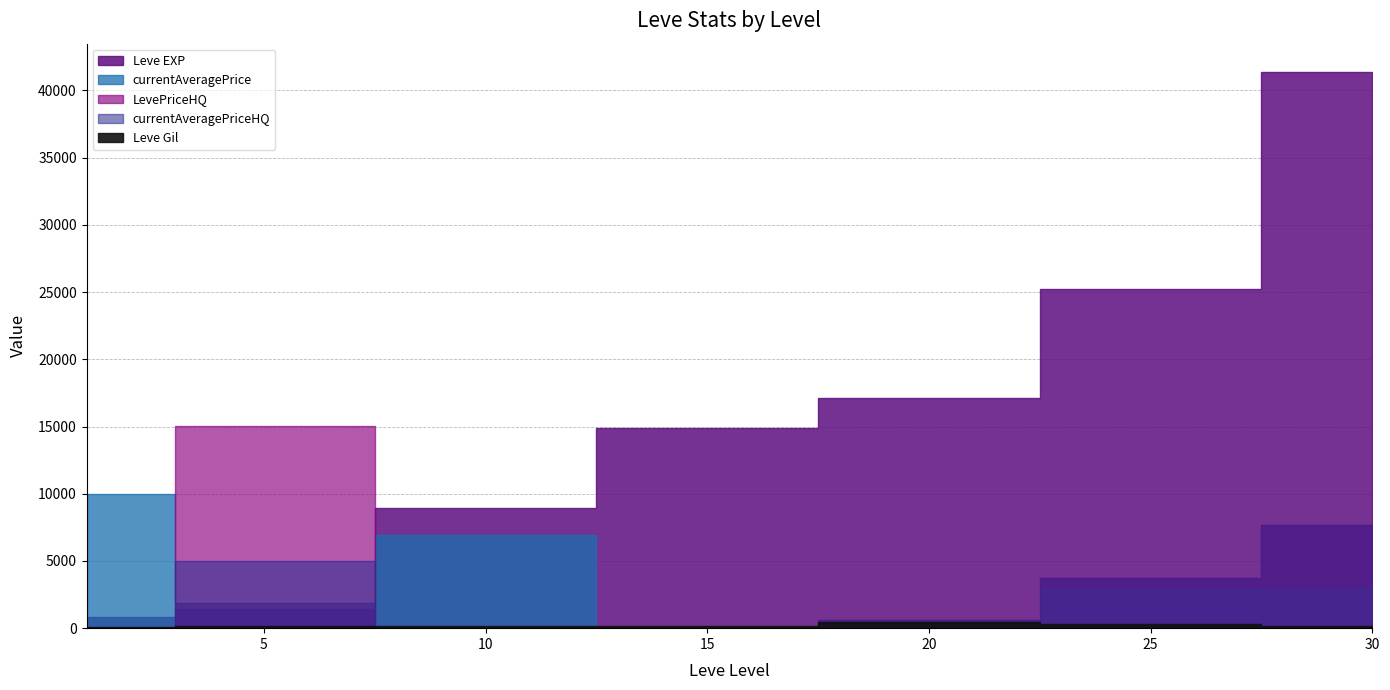

What are all the series names shown in the legend?

Leve EXP, Leve Gil, currentAveragePrice, LevePriceHQ, currentAveragePriceHQ